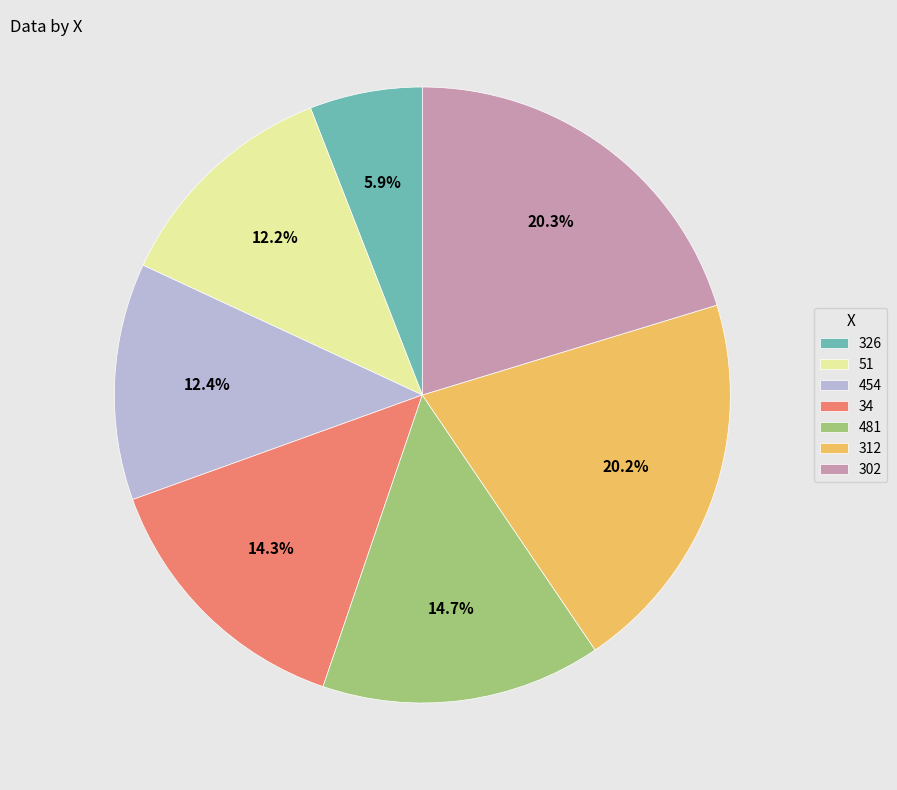

Is there any slice that represents more than half of the pie?

No